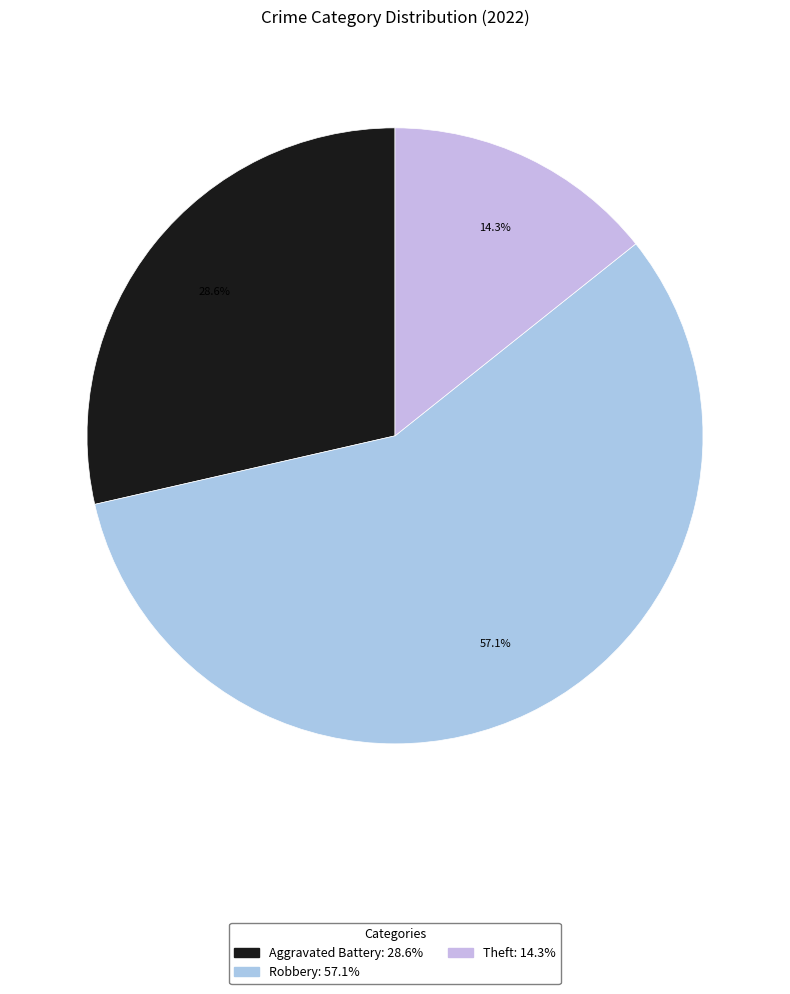

How many slices are in this pie chart?

3